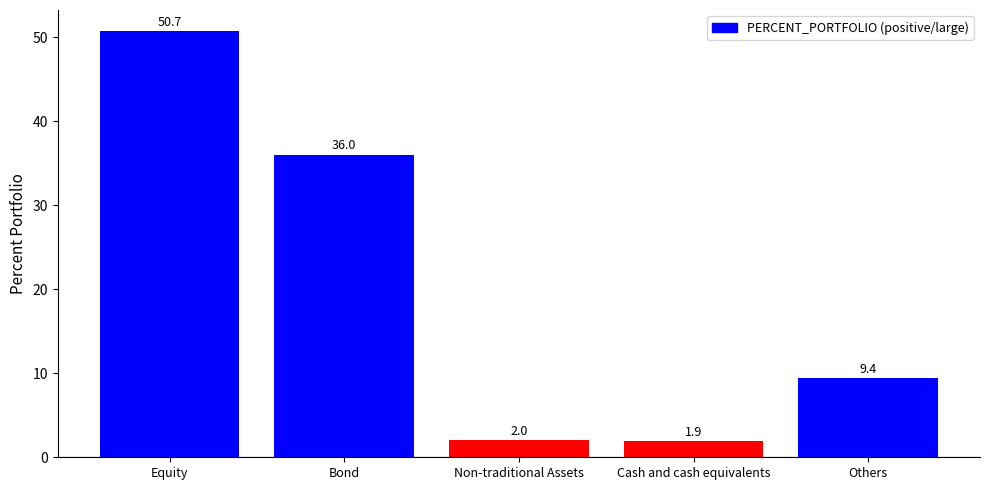

Which has a higher value, Cash and cash equivalents or Equity?

Equity